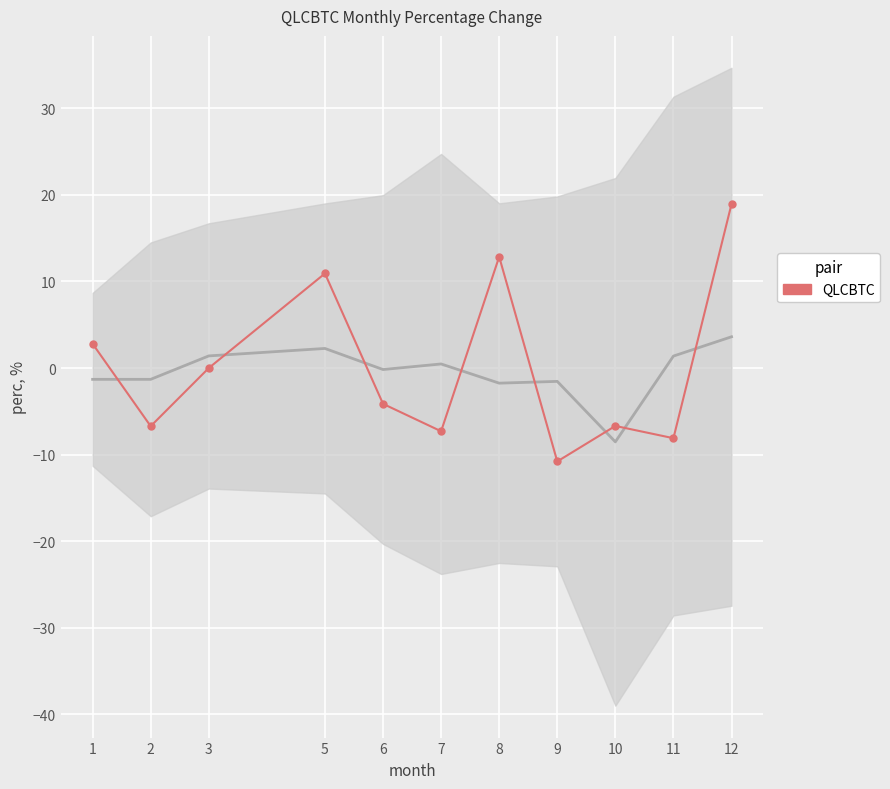

How many values are above zero?

4